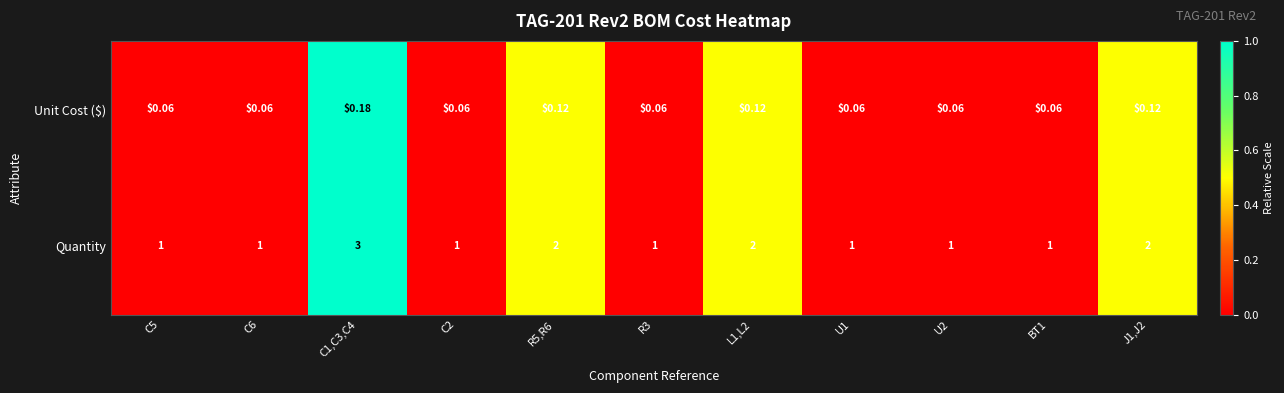

Which series has the largest total across all categories?

Quantity